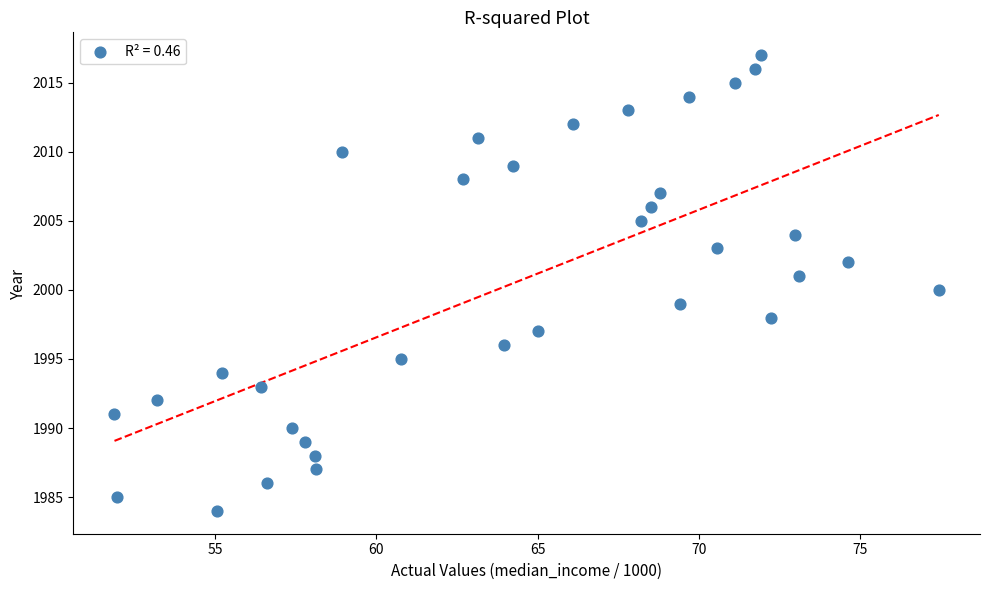

What is the range of Y values (max minus min)?

33